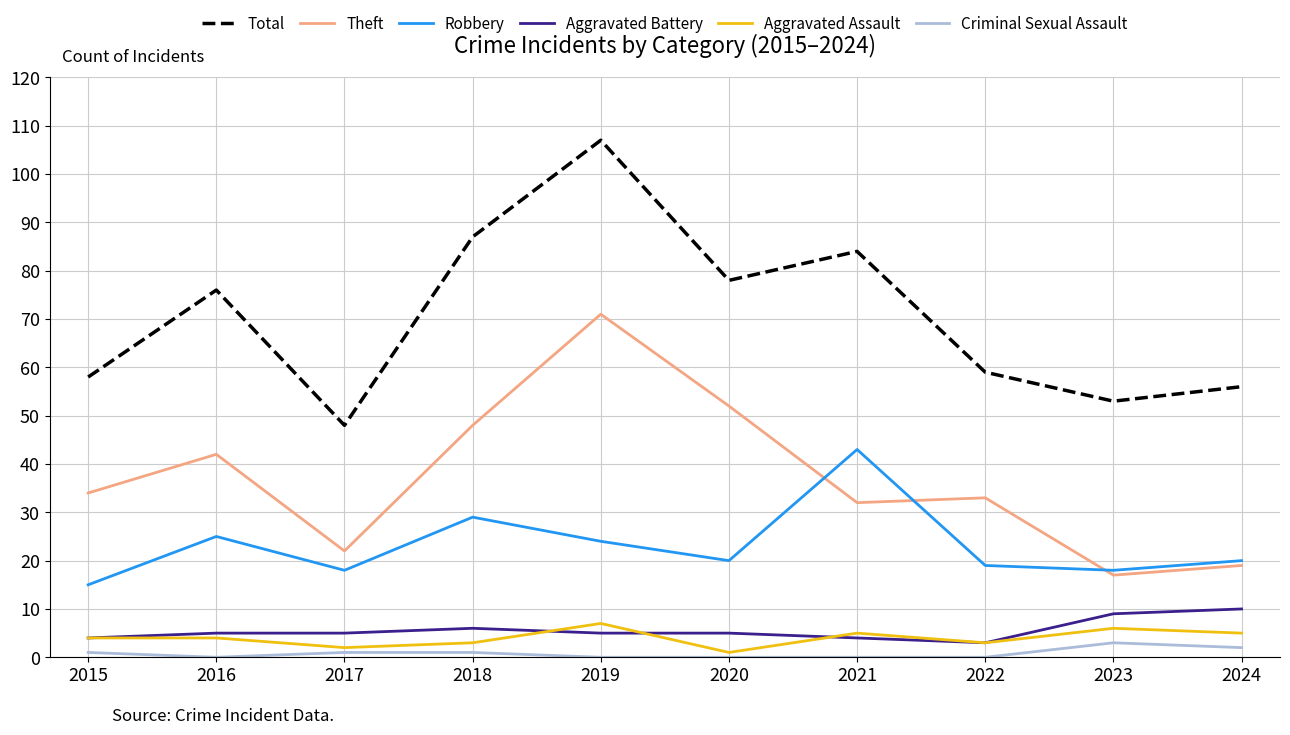

Is the value of Total at 2023 greater than the value of Robbery at 2019?

Yes